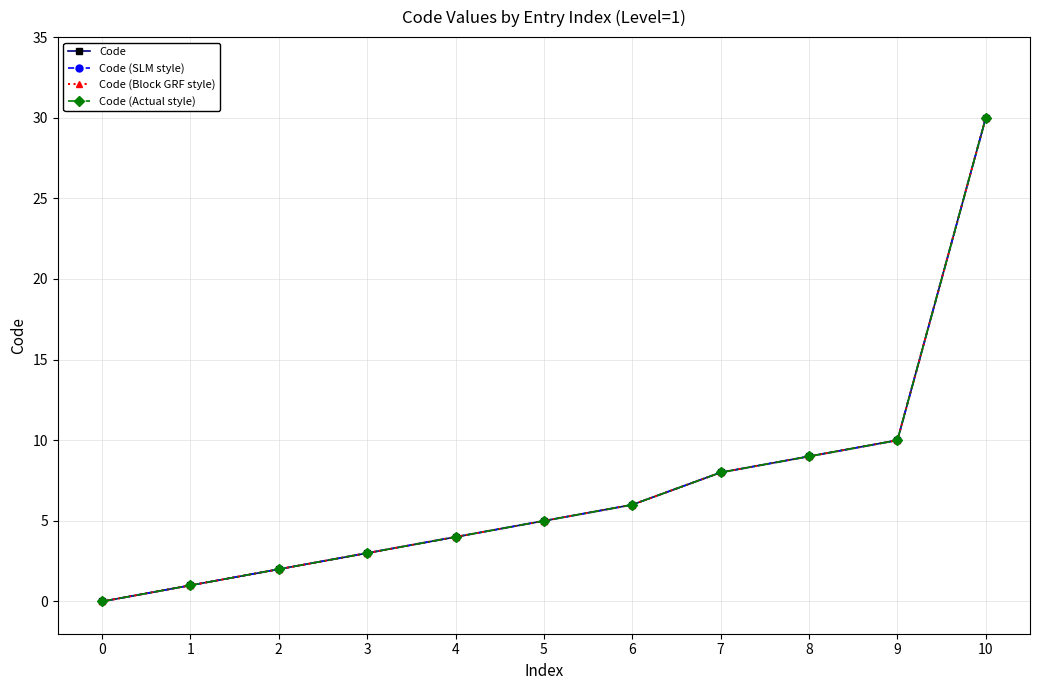

Does the chart have visible grid lines?

Yes